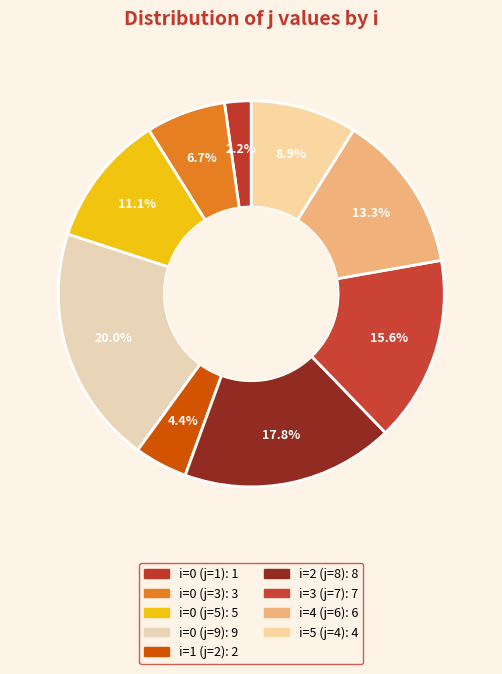

Is there a majority slice in this chart?

No